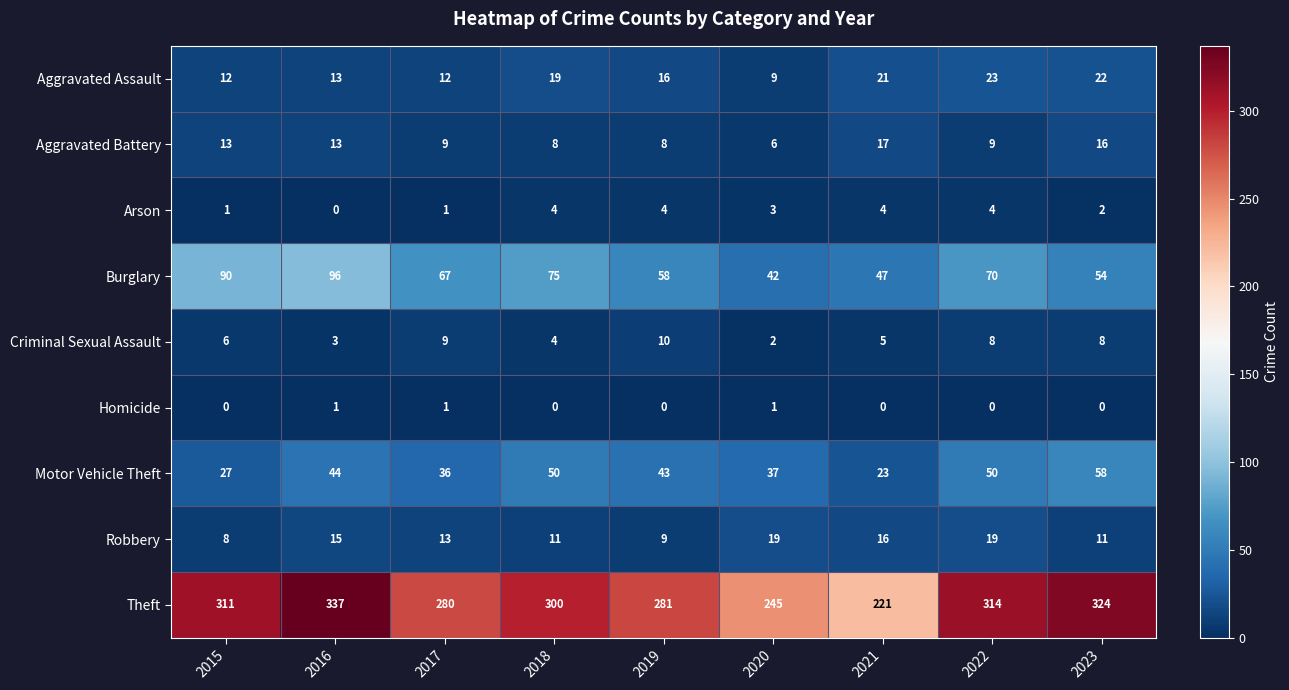

Is it true that Homicide equals -1 at 2019?

False